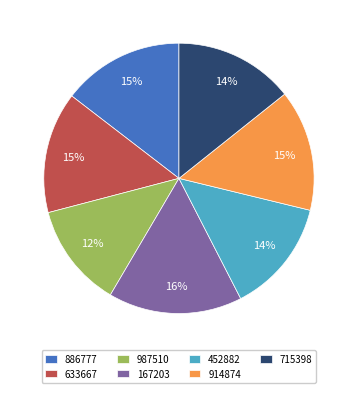

Is there any slice that represents more than half of the pie?

No